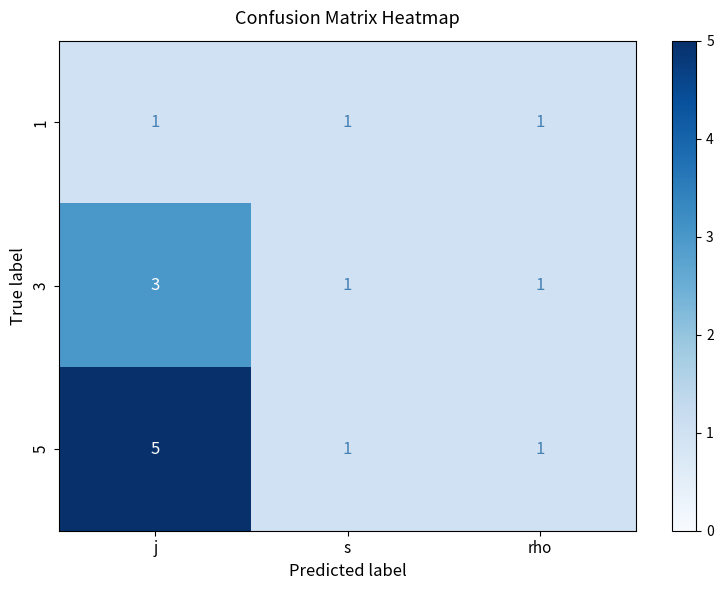

Is it true that 5 equals 2 at s?

False